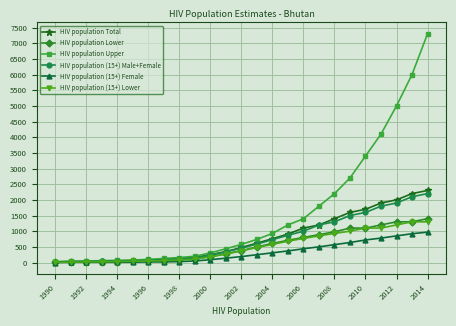

Which series has the largest range (max minus min)?

HIV population Upper